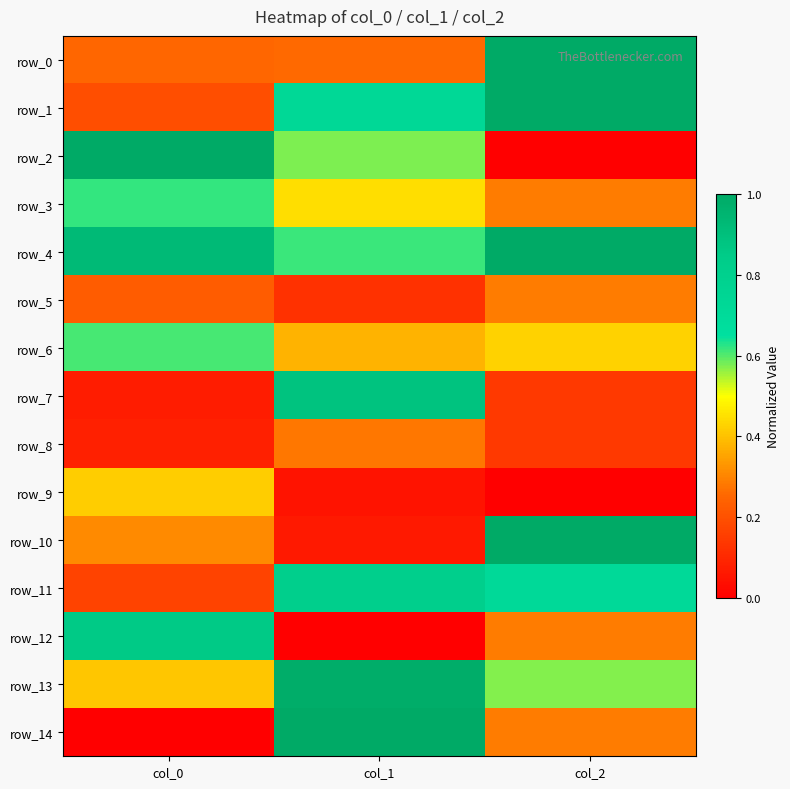

List the series in order of their peak value, highest first.

row_14, row_2, row_0, row_1, row_4, row_10, row_13, row_7, row_12, row_11, row_3, row_6, row_9, row_5, row_8